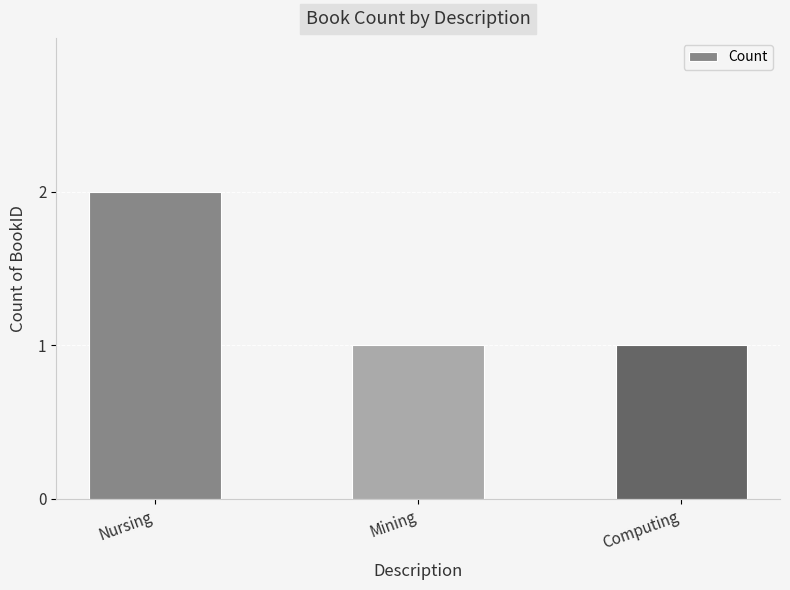

How many data points does each series have?

3